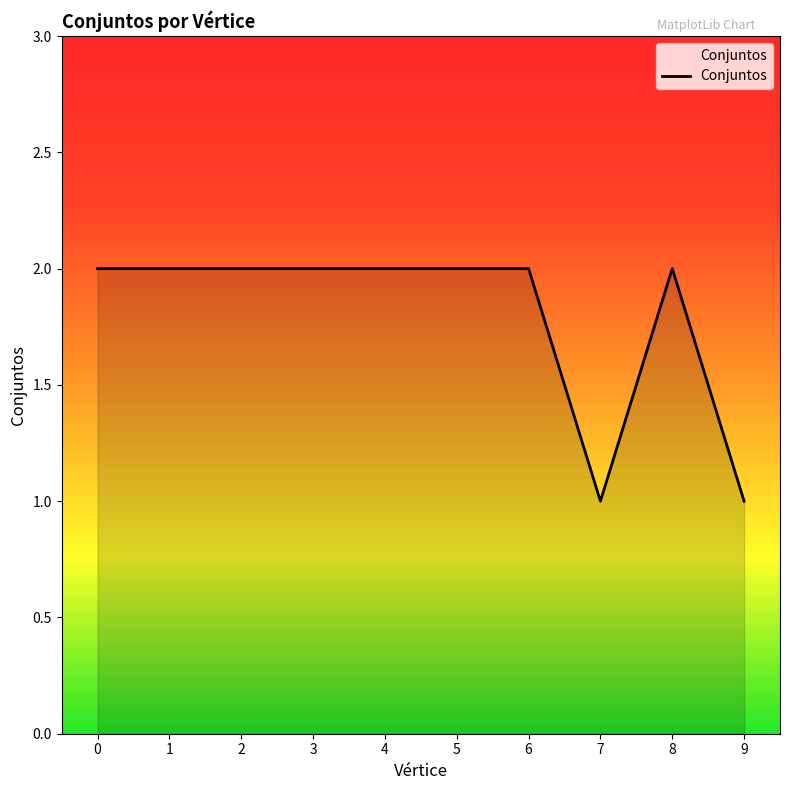

Does the chart display data point markers on the line(s)?

No